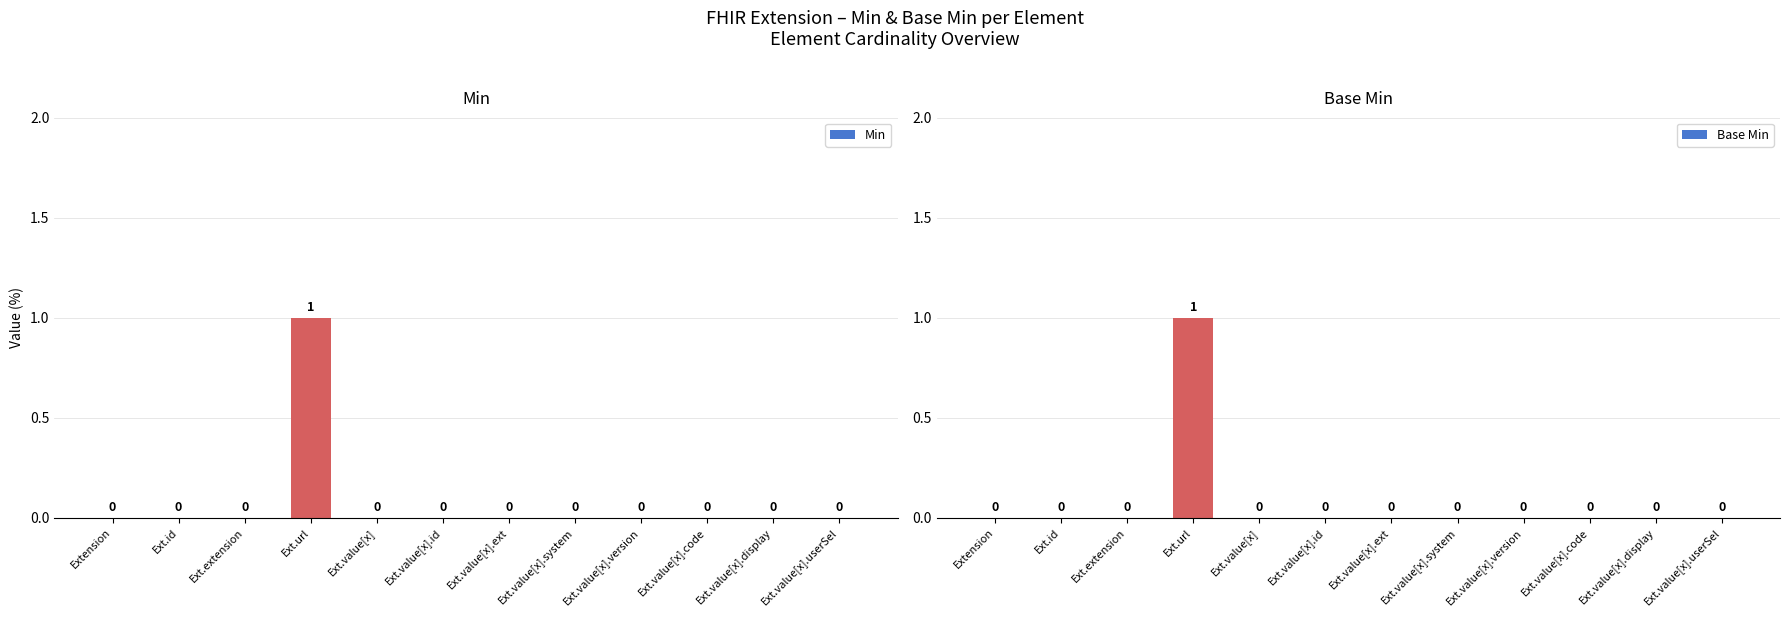

What are all the series names shown in the legend?

Min, Base Min